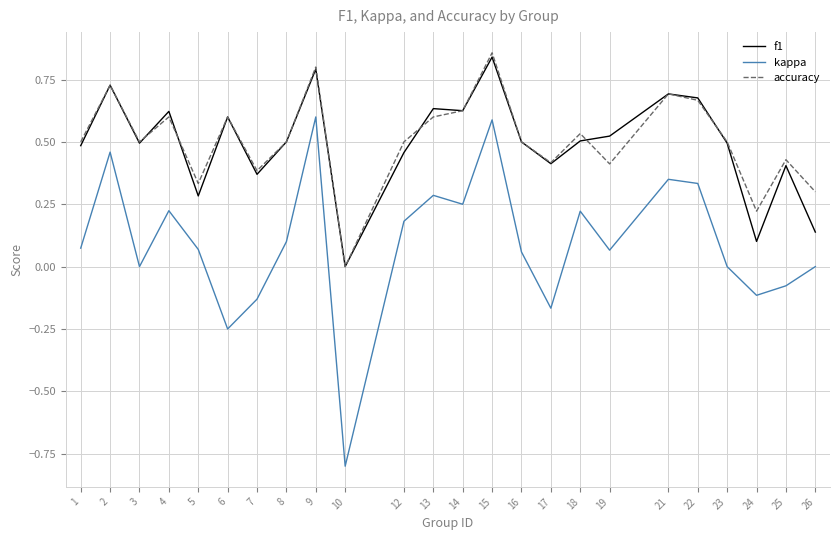

True or false: f1 has a value of 0.4 at 22.

False